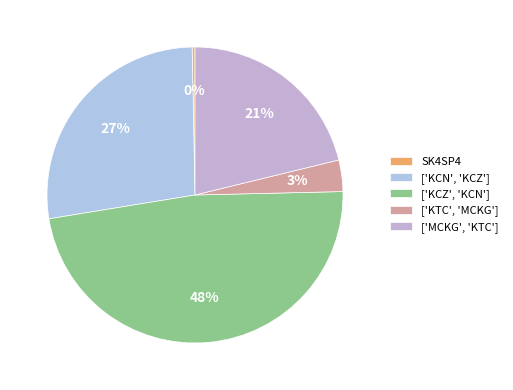

Count the number of slices in the pie.

5